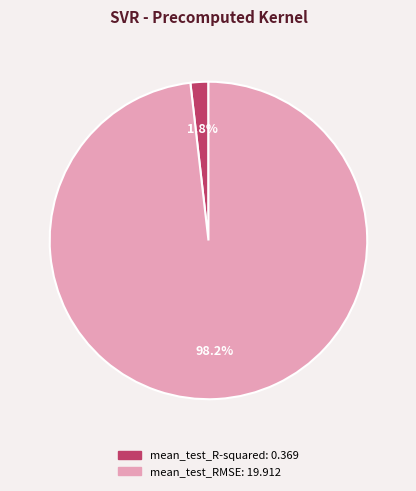

Is mean_test_RMSE the majority of the pie?

Yes